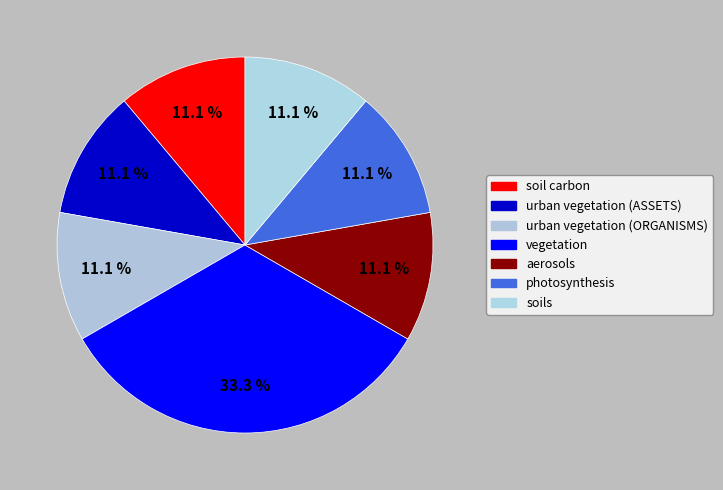

What is the smallest slice in the pie chart?

soil carbon